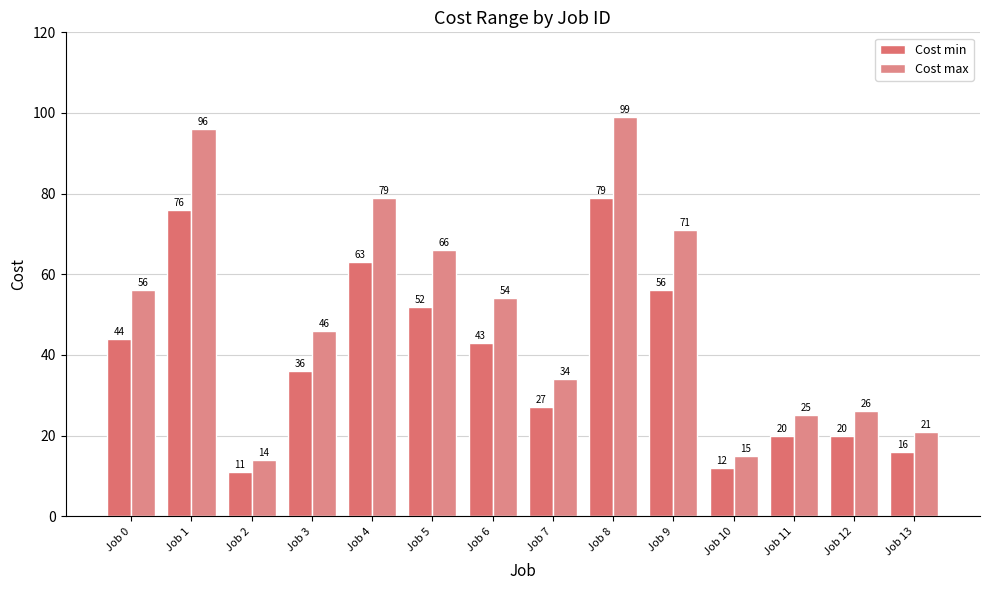

How many bars are there in each group?

2